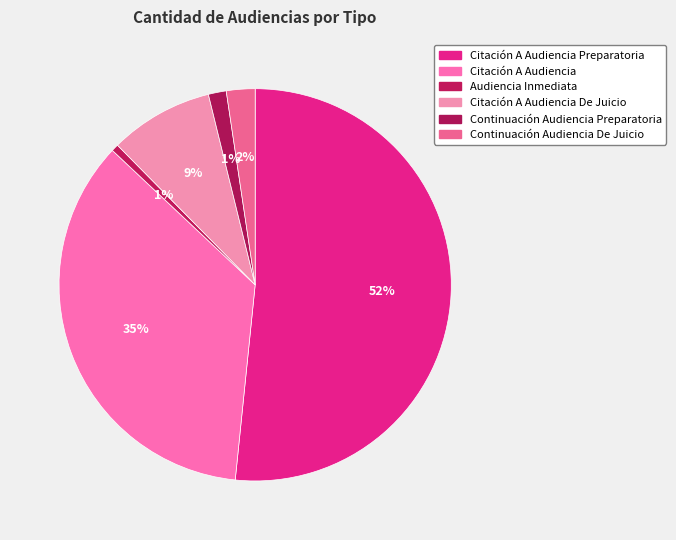

How many segments does this pie chart have?

6